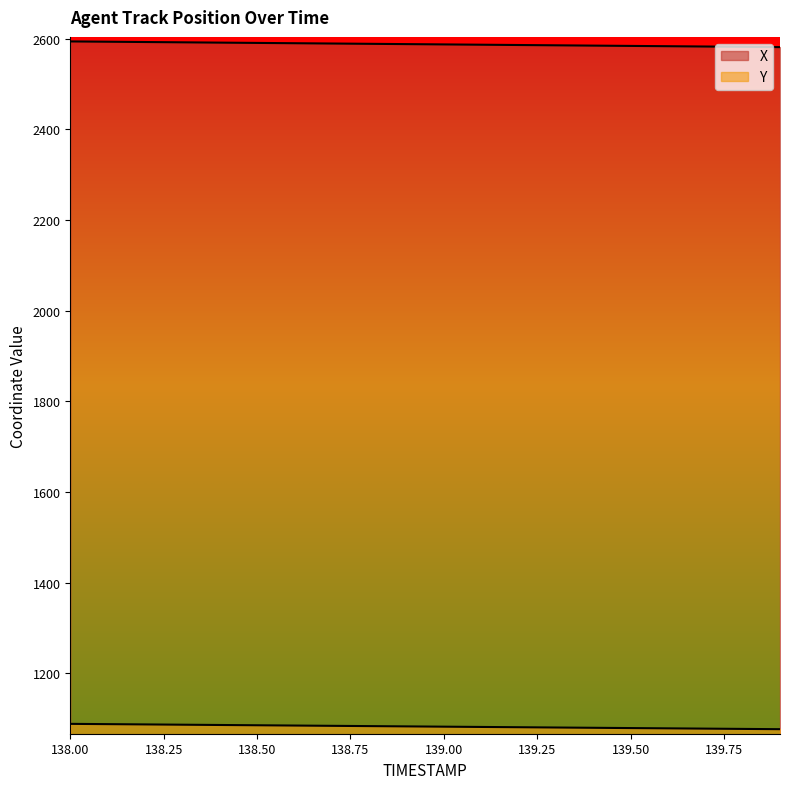

True or false: X and Y cross at least once.

False